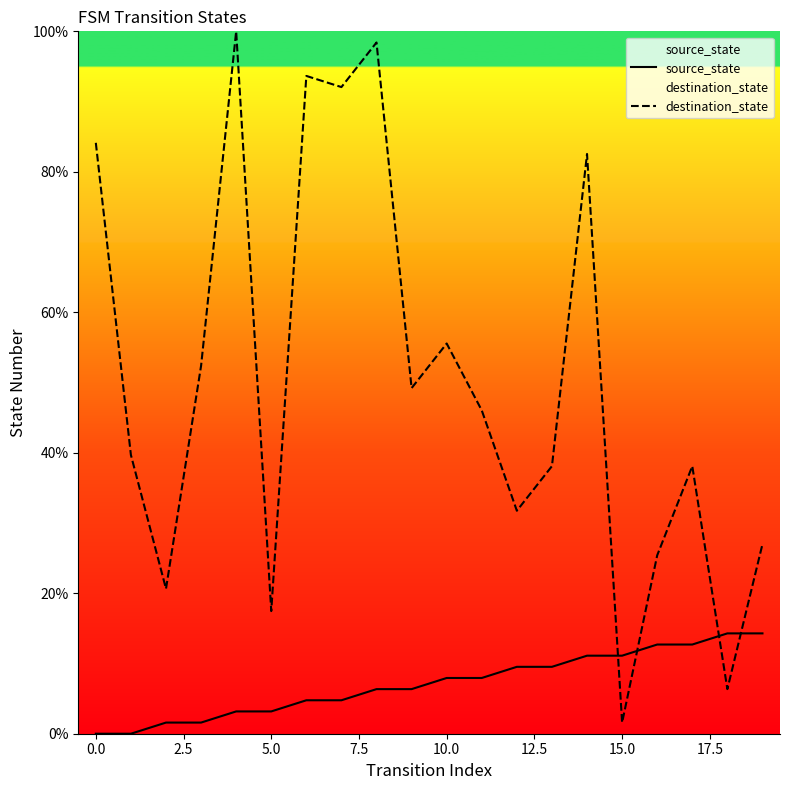

The destination_state series shows 17.5 at 5.0. True or false?

True